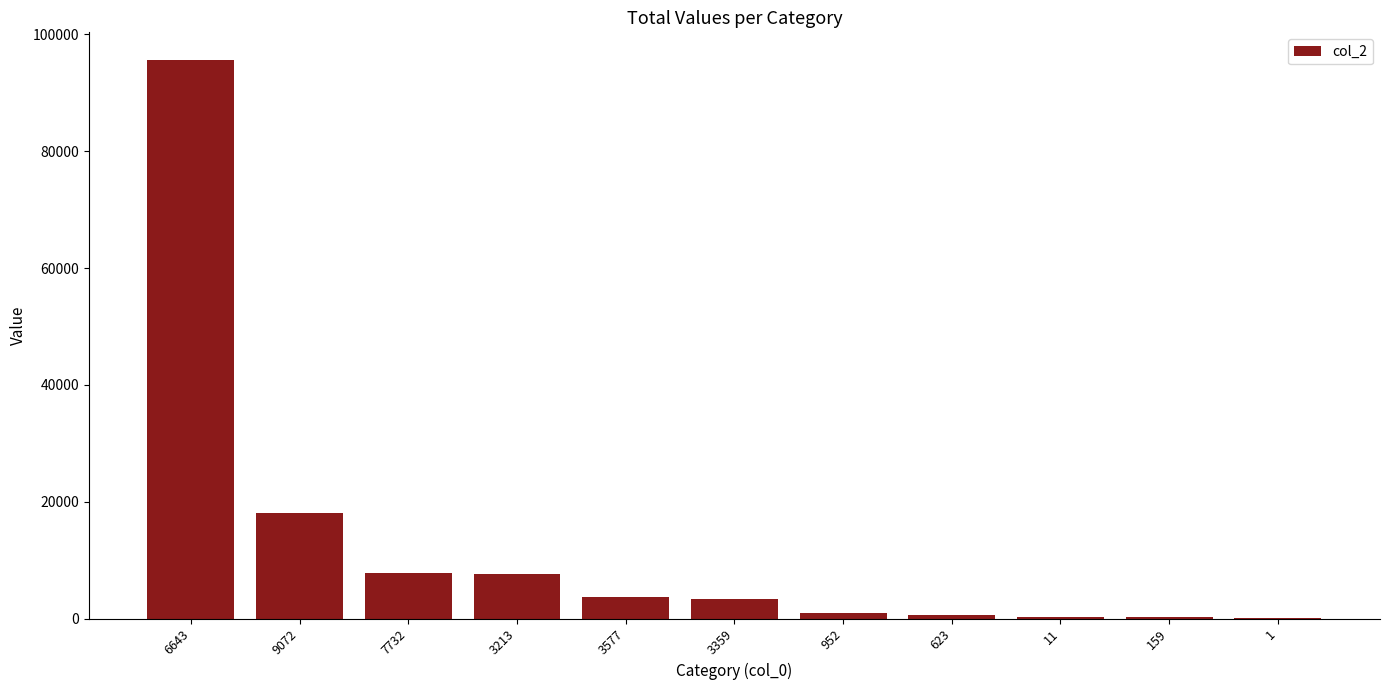

Is it true that the value at 7732 is 7775?

True